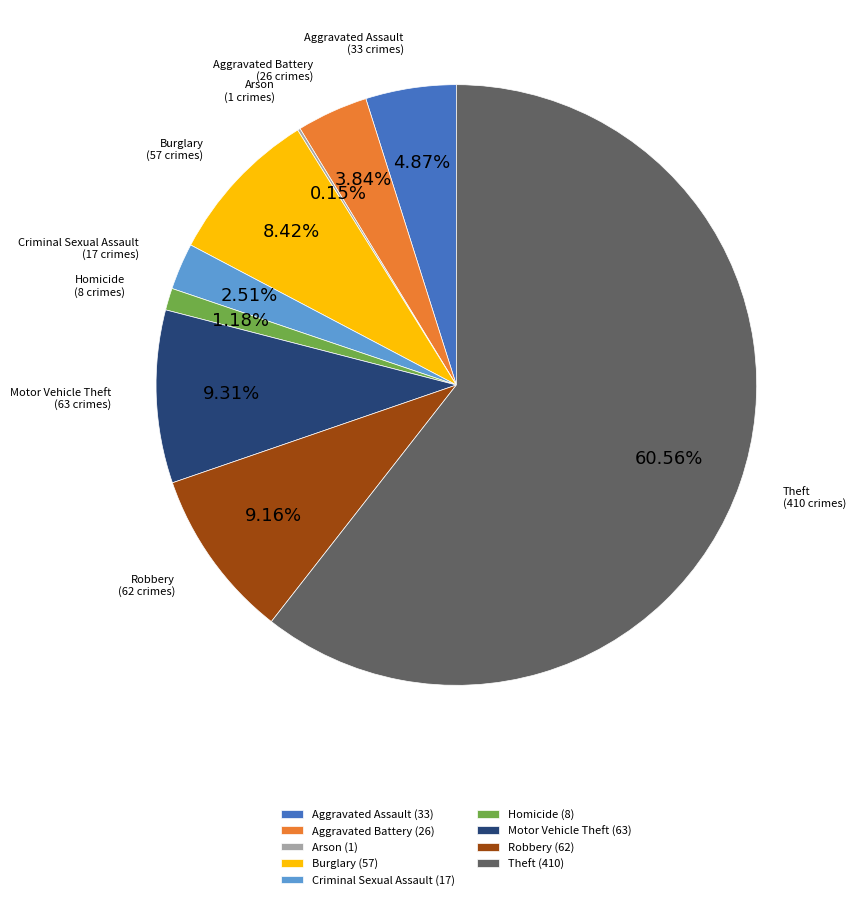

To the nearest percent, what is the average slice percentage?

11%